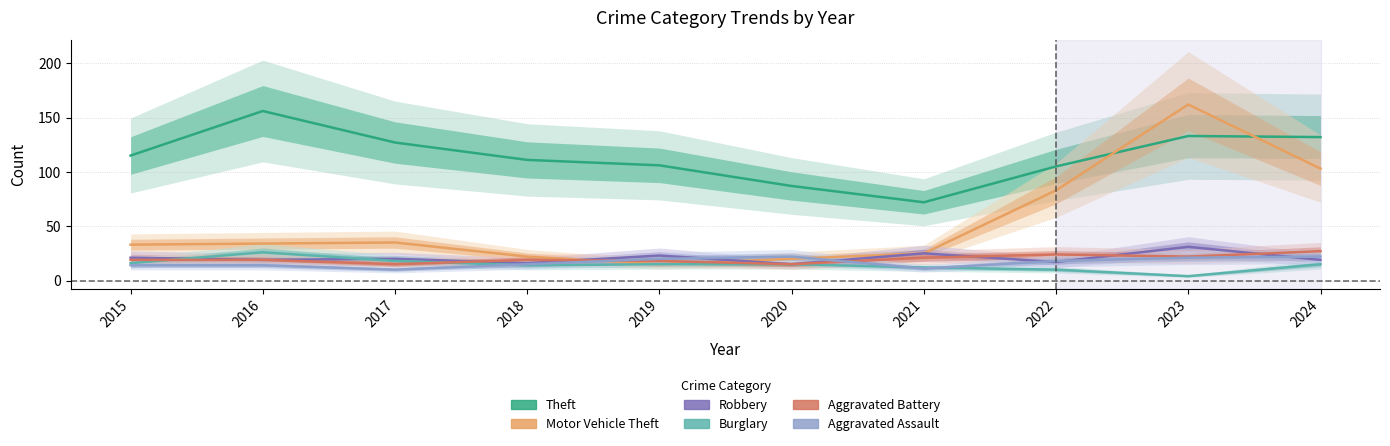

What is the difference between the maximum and minimum values in the Robbery series?

16